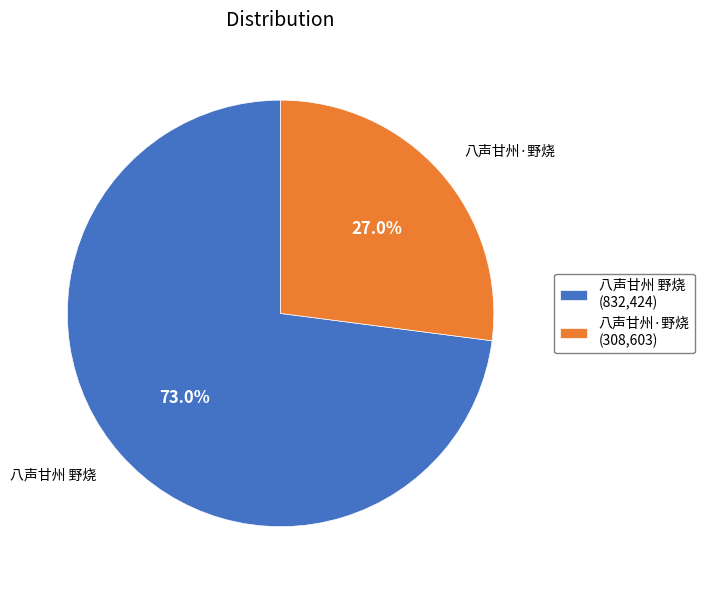

How many segments does this pie chart have?

2